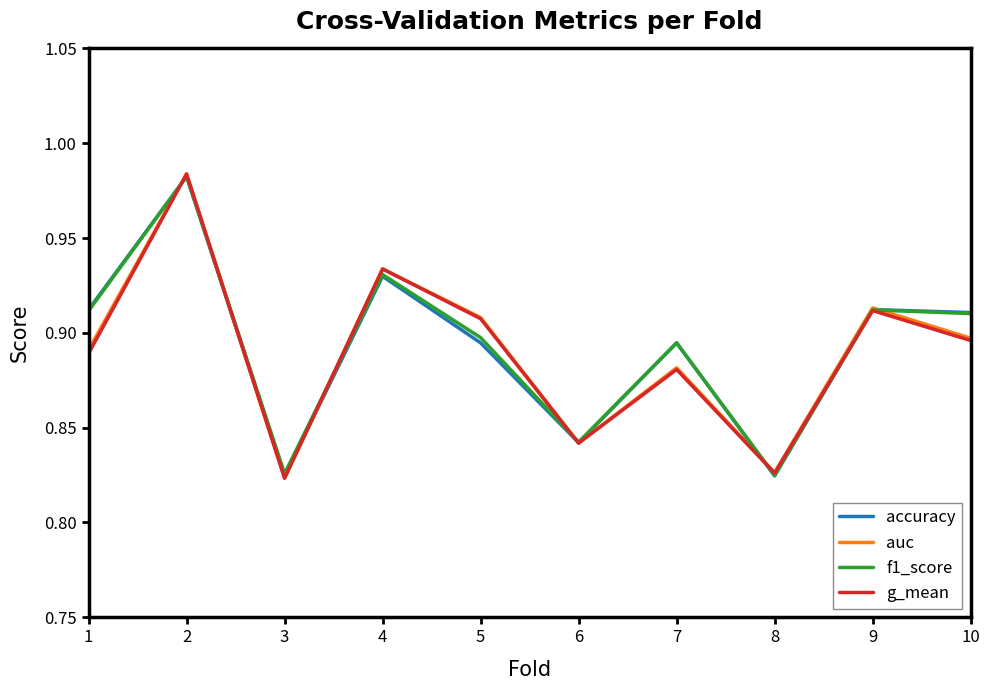

How many accuracy values are between 0 and 1?

10